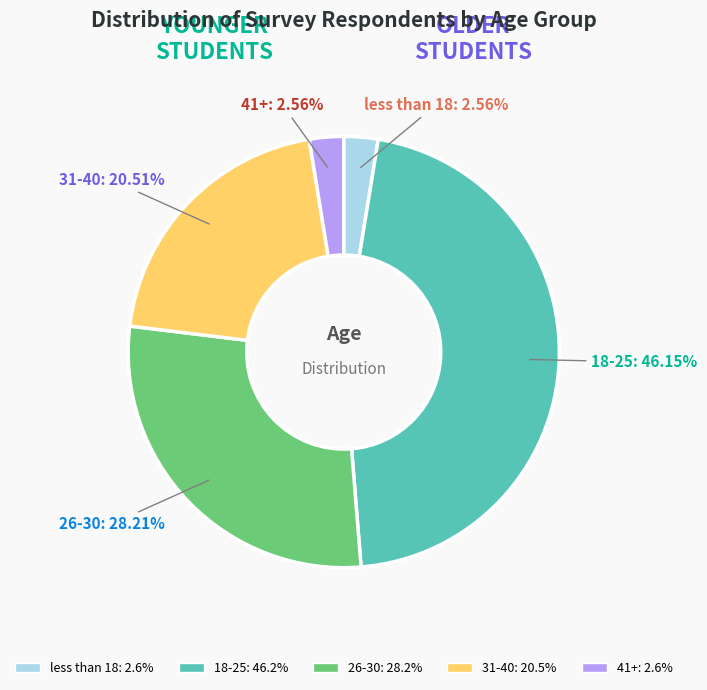

Is 18-25 the majority of the pie?

No